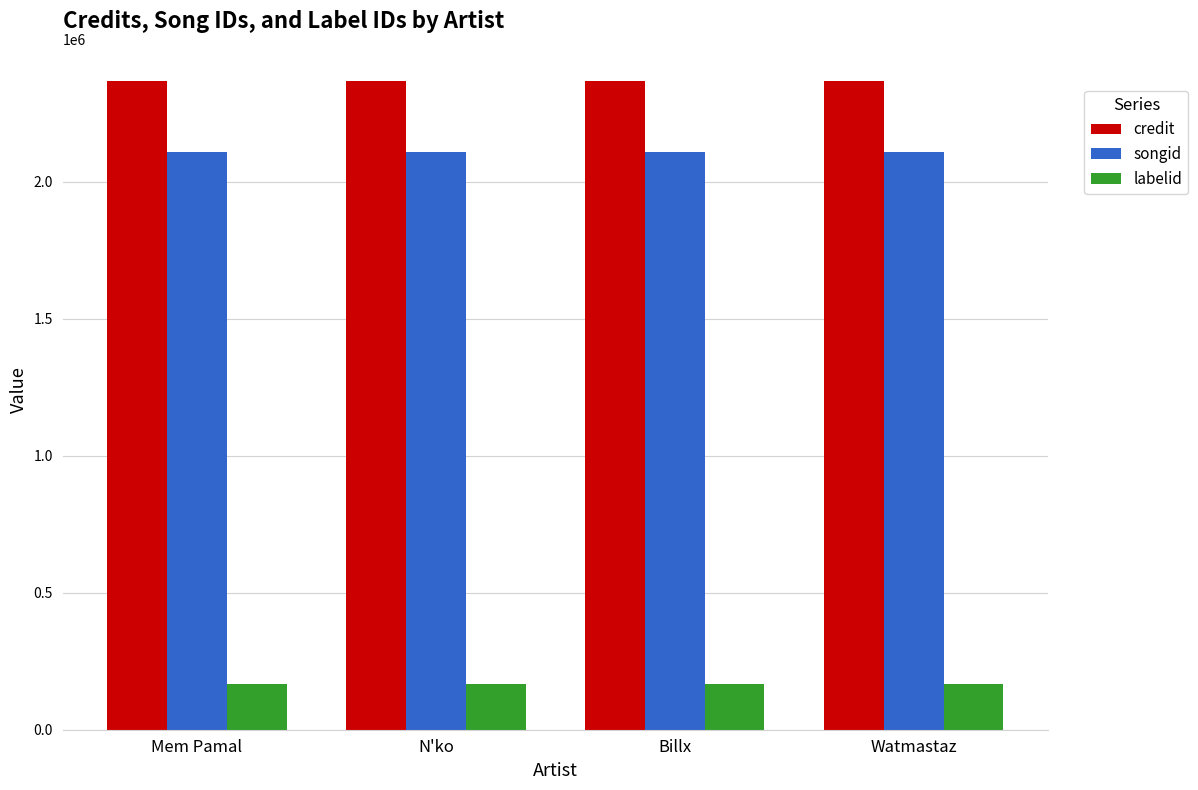

How many bars are there in each group?

3